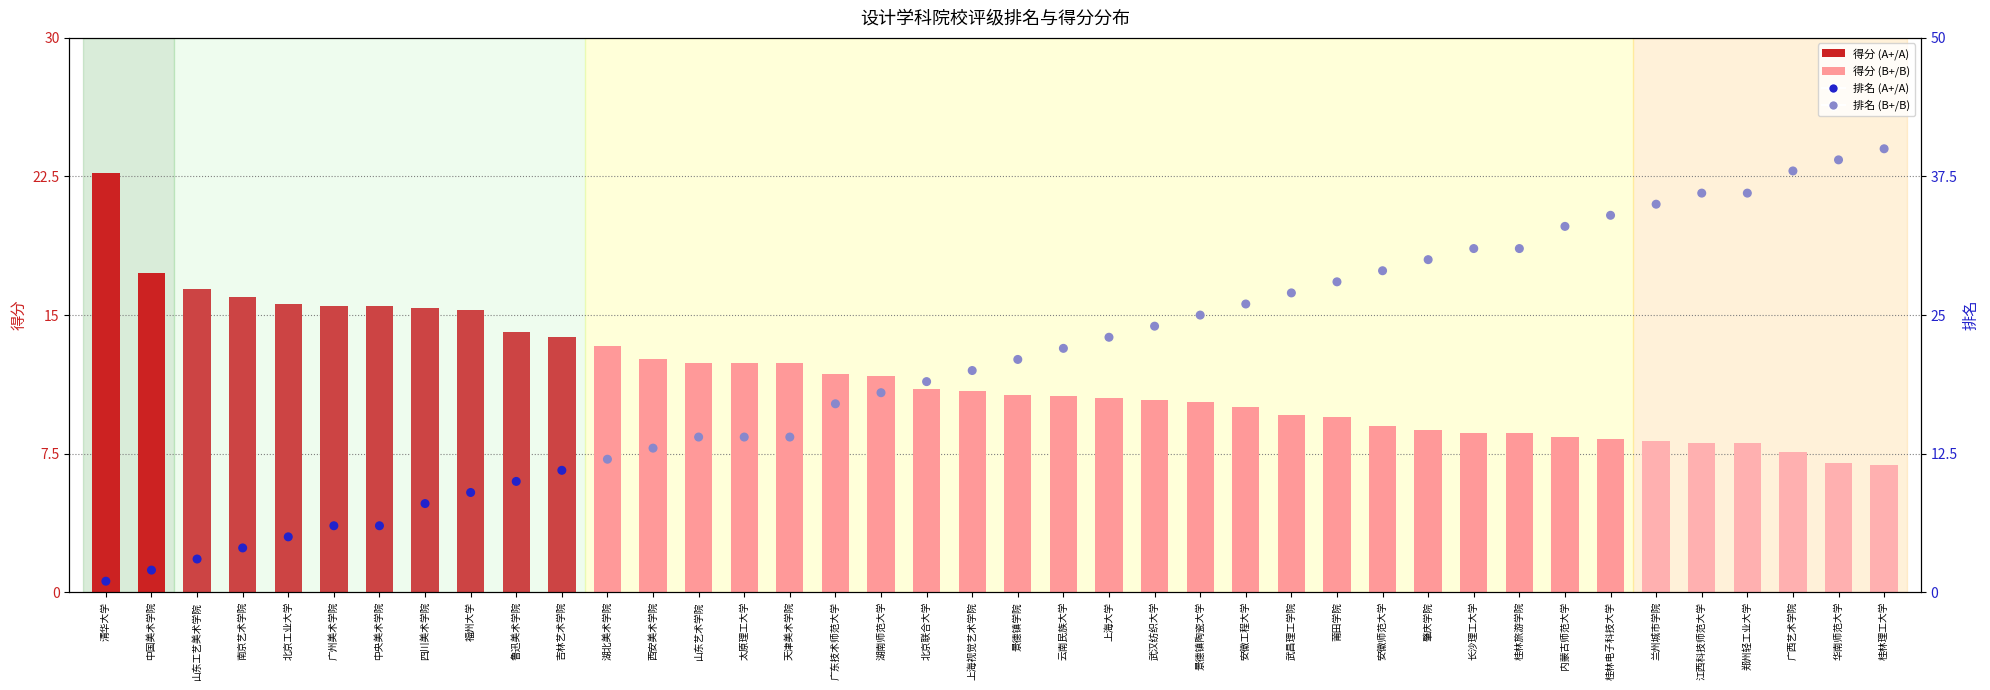

Which series contains the lowest Y value?

排名